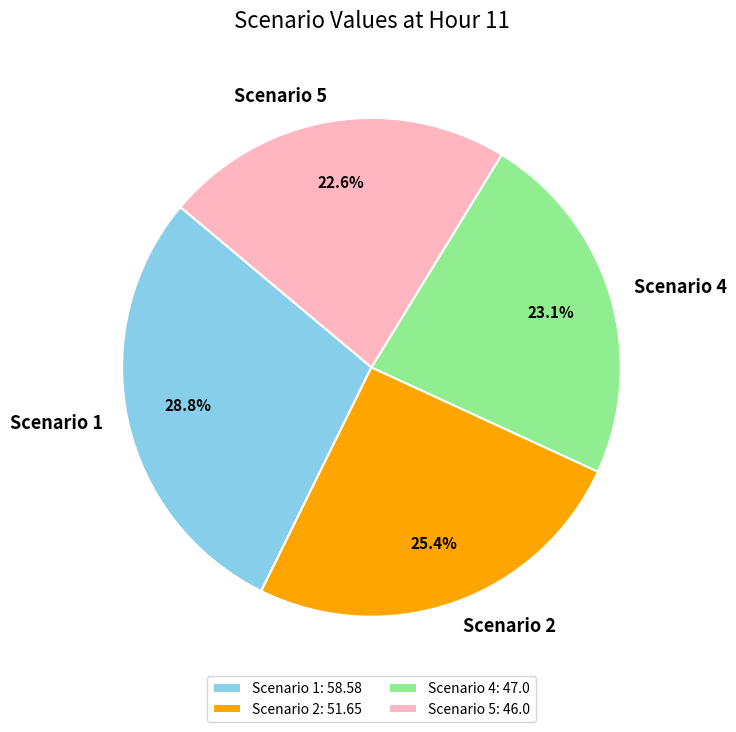

What is the ratio of the value at Scenario 1 to the value at Scenario 2?

1.1